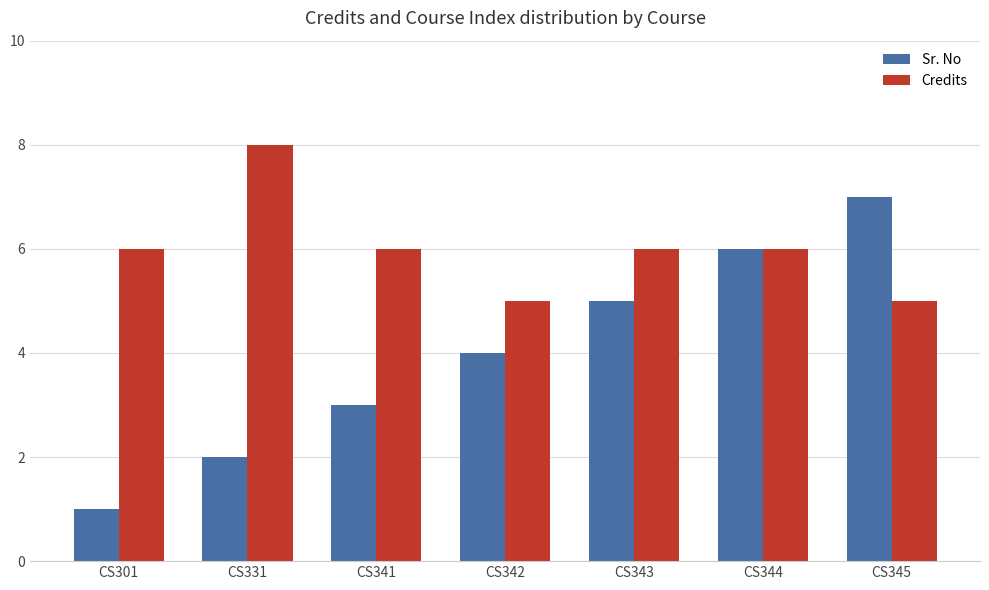

What is the smallest value displayed?

1